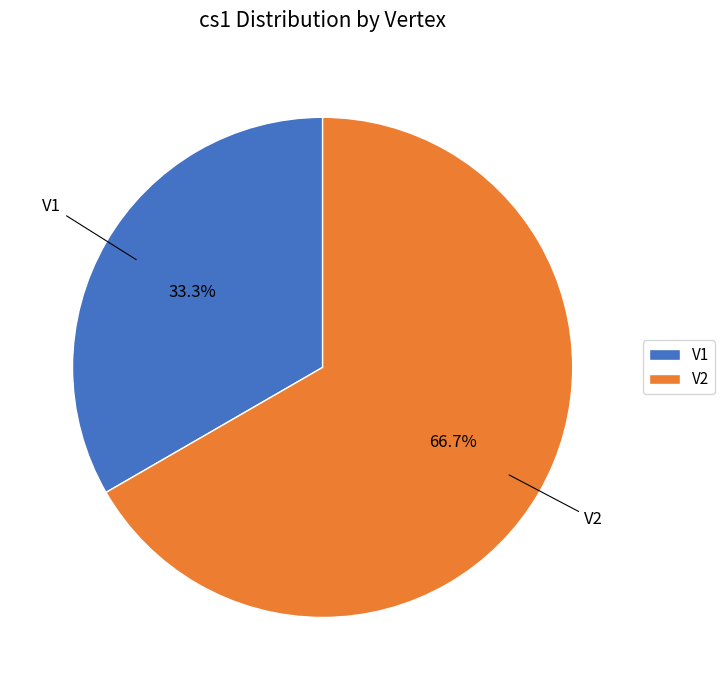

Does V1 account for over 50% of the chart?

No